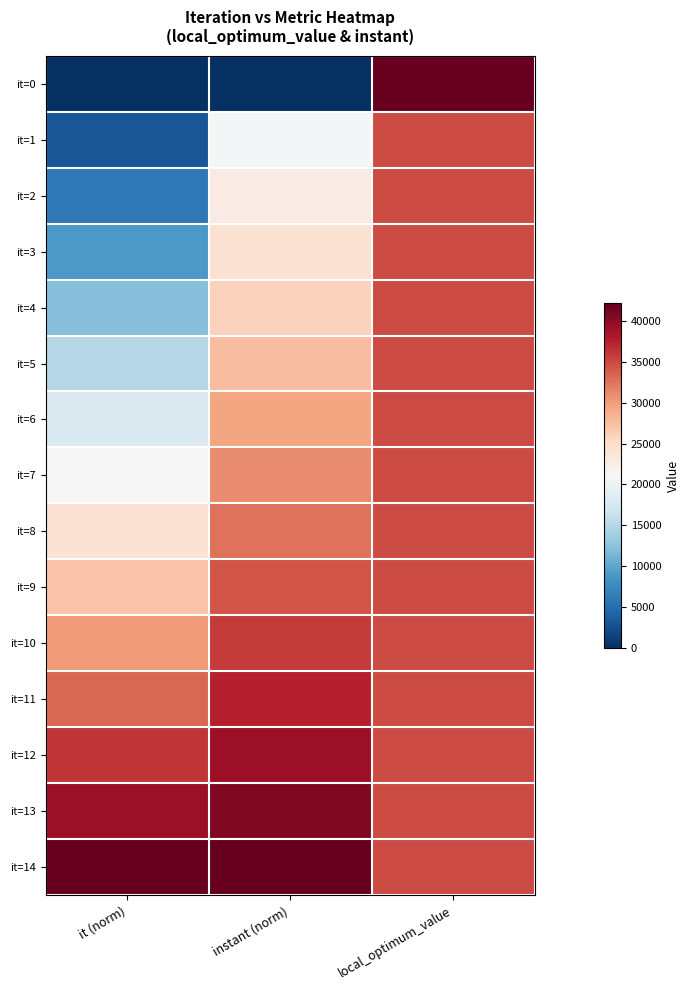

Which series changed the most between it (norm) and local_optimum_value?

it=0